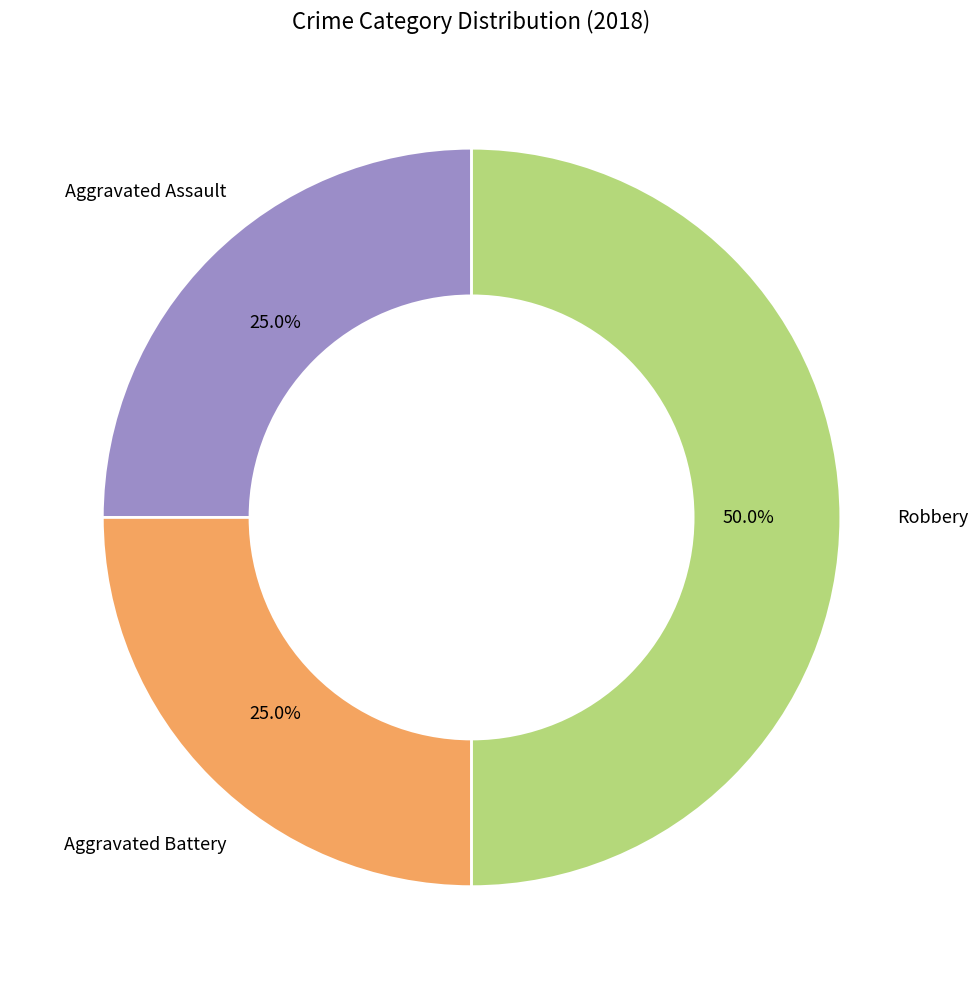

What percentage do Robbery and Aggravated Assault together represent?

75.0%